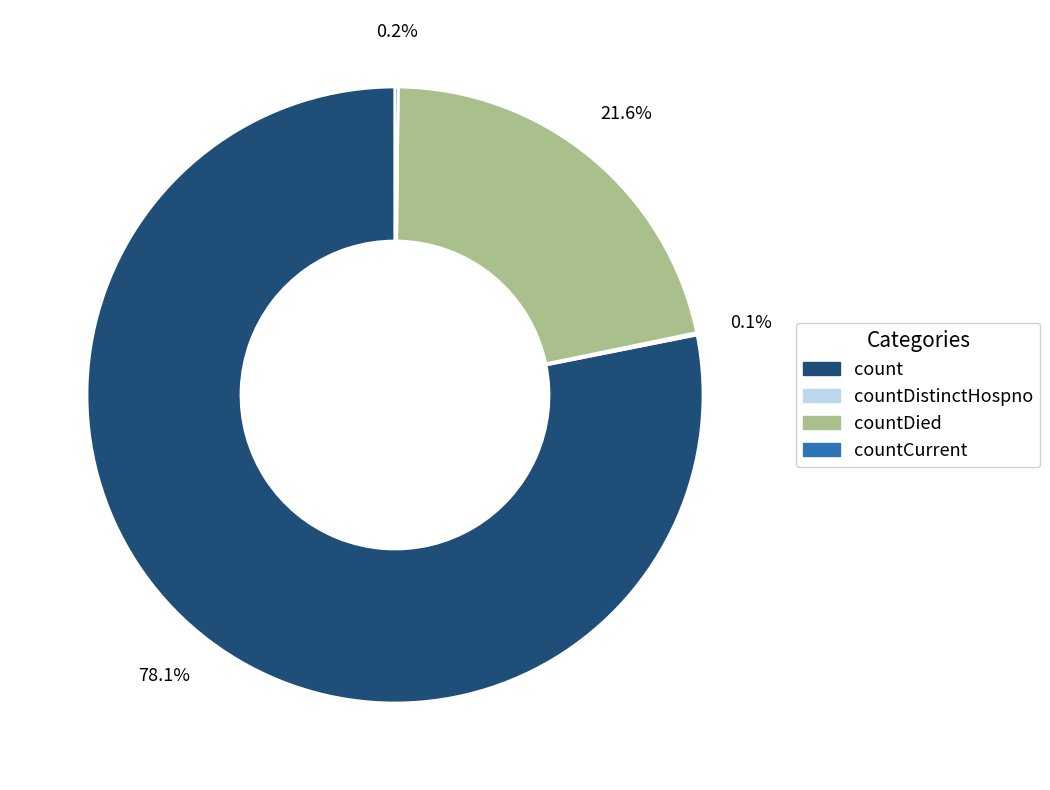

Is there any slice that represents more than half of the pie?

Yes